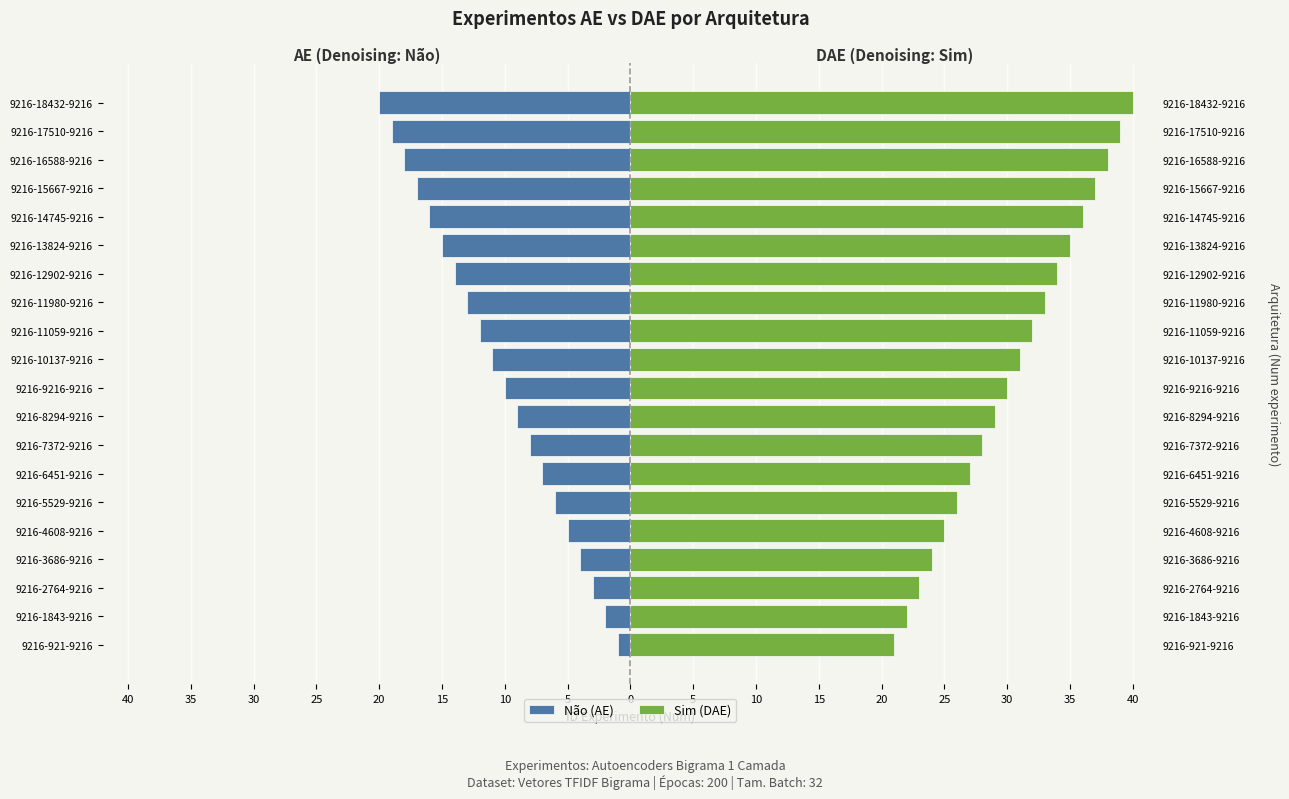

Rank the series at 9216-6451-9216 from highest to lowest value.

Sim (DAE), Não (AE)